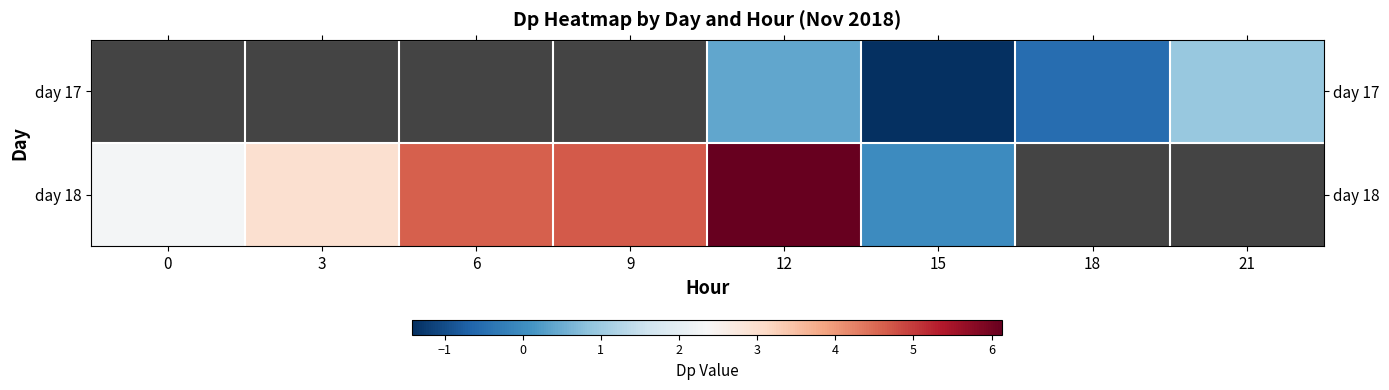

How many values in the day 18 series are below 4?

3